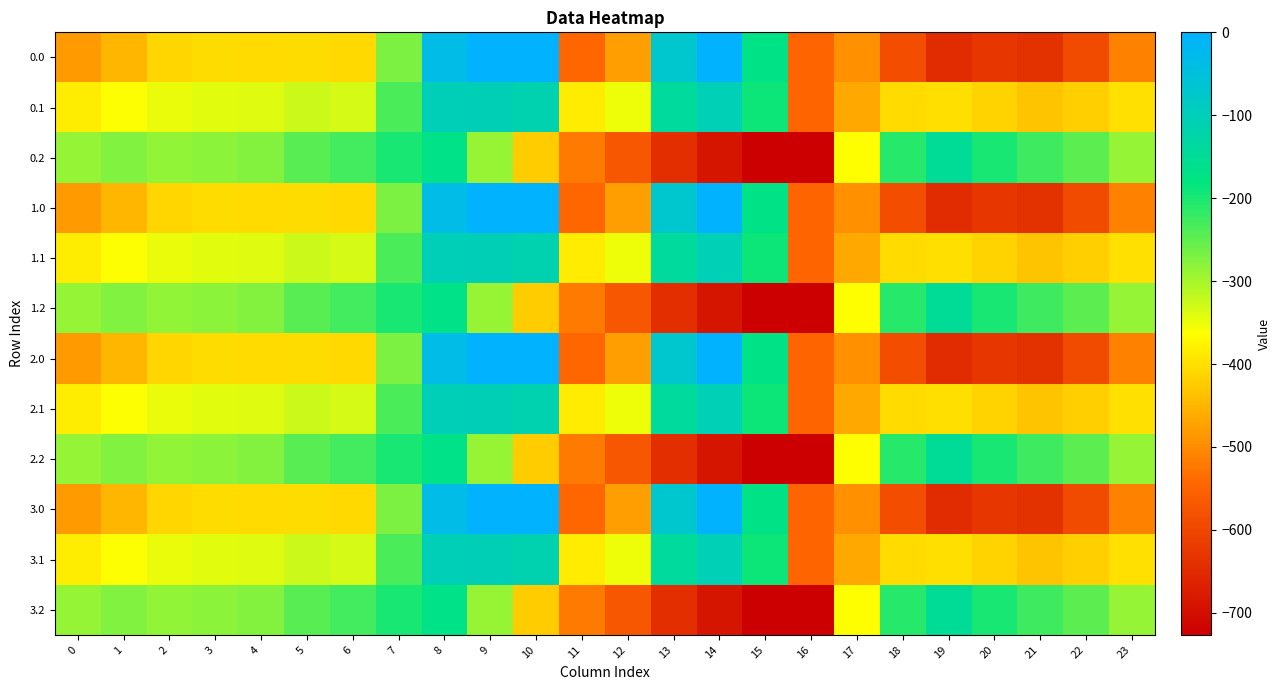

What is the total value across all series at 10?

-2150.2